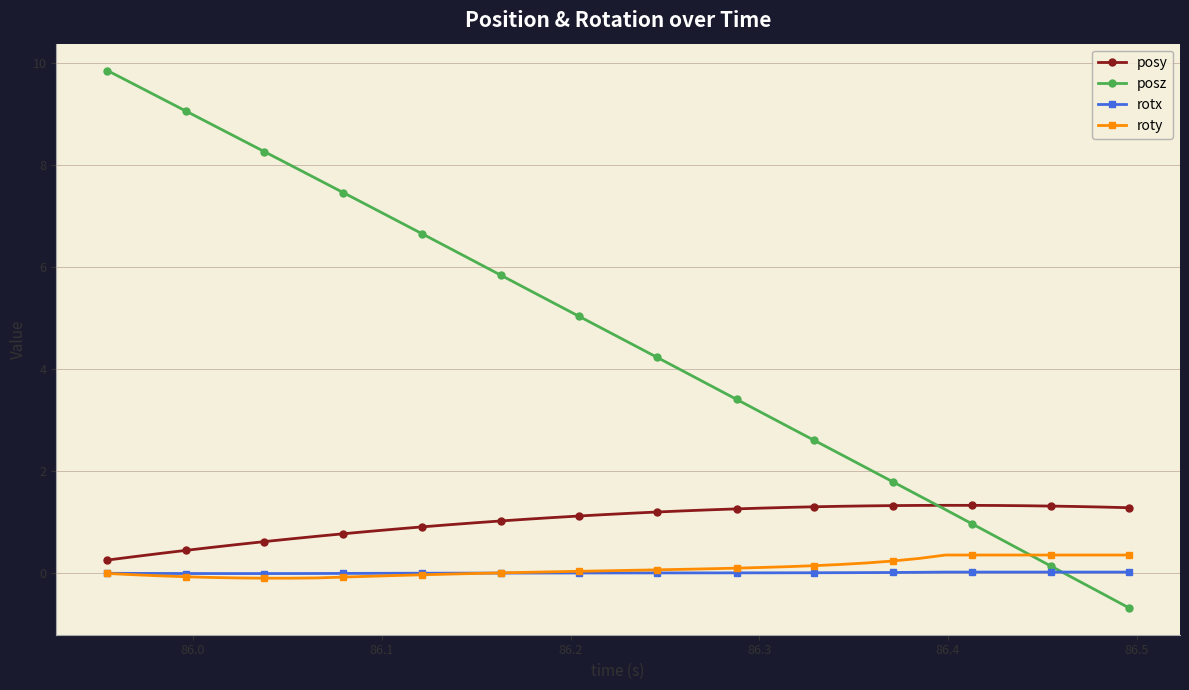

True or false: posy and rotx intersect in this chart.

False